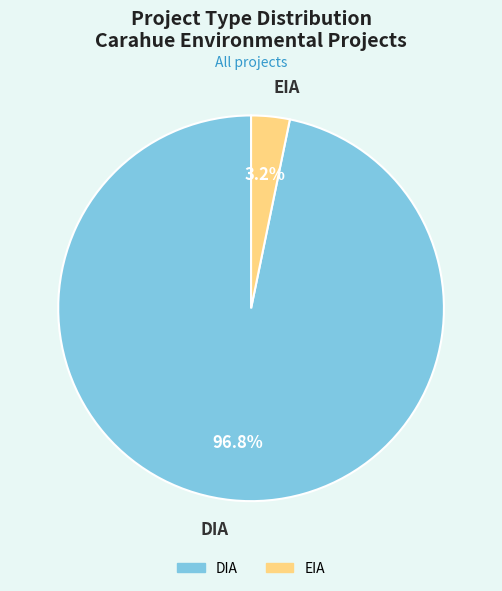

Does any single category account for the majority?

Yes